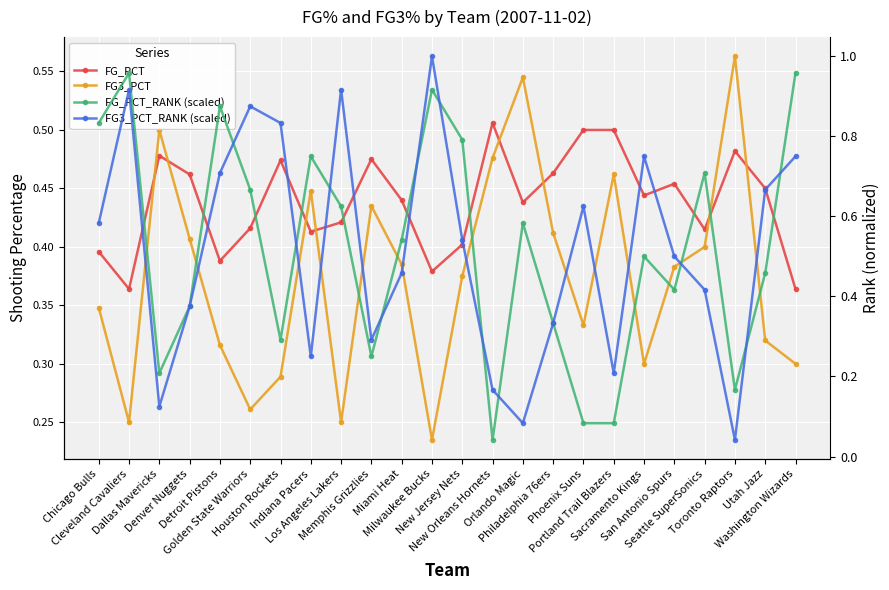

Which series has the largest total across all categories?

FG_PCT_RANK (scaled)